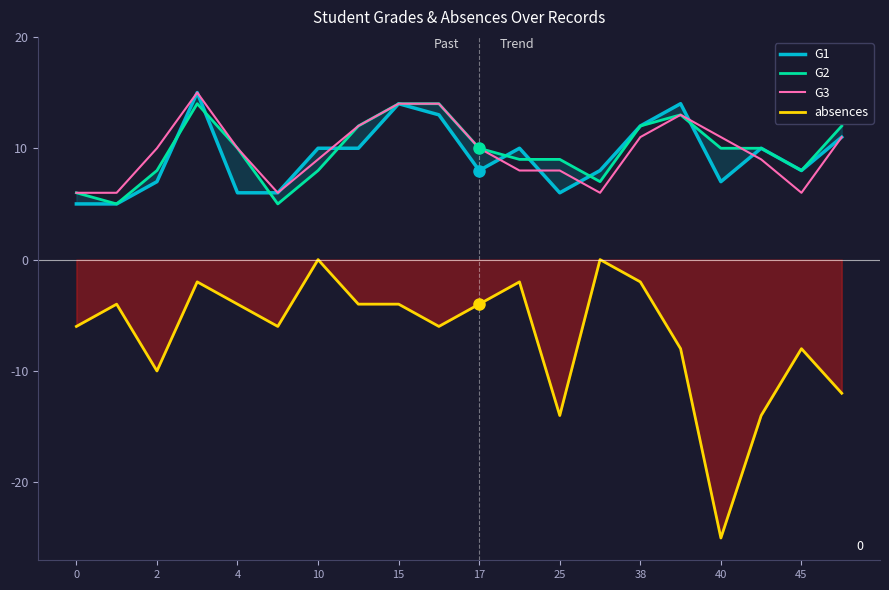

The G3 series shows 19 at 38. True or false?

False